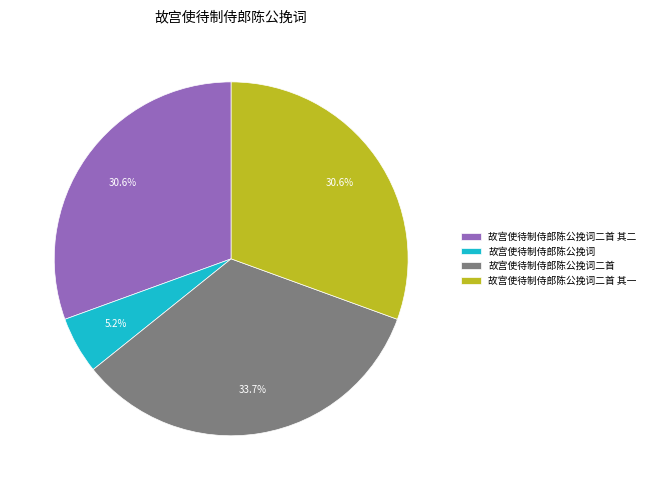

Is 故宫使待制侍郎陈公挽词二首 the majority of the pie?

No